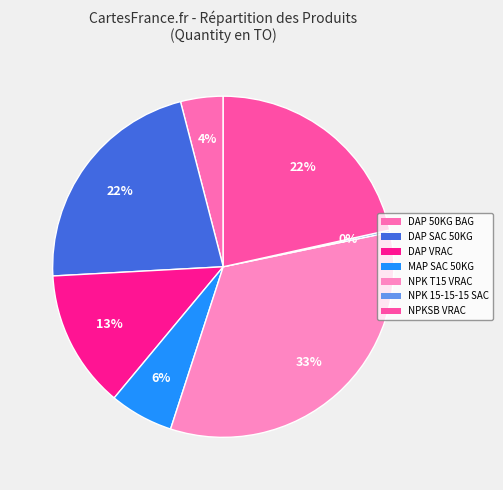

Is there any slice that represents more than half of the pie?

No